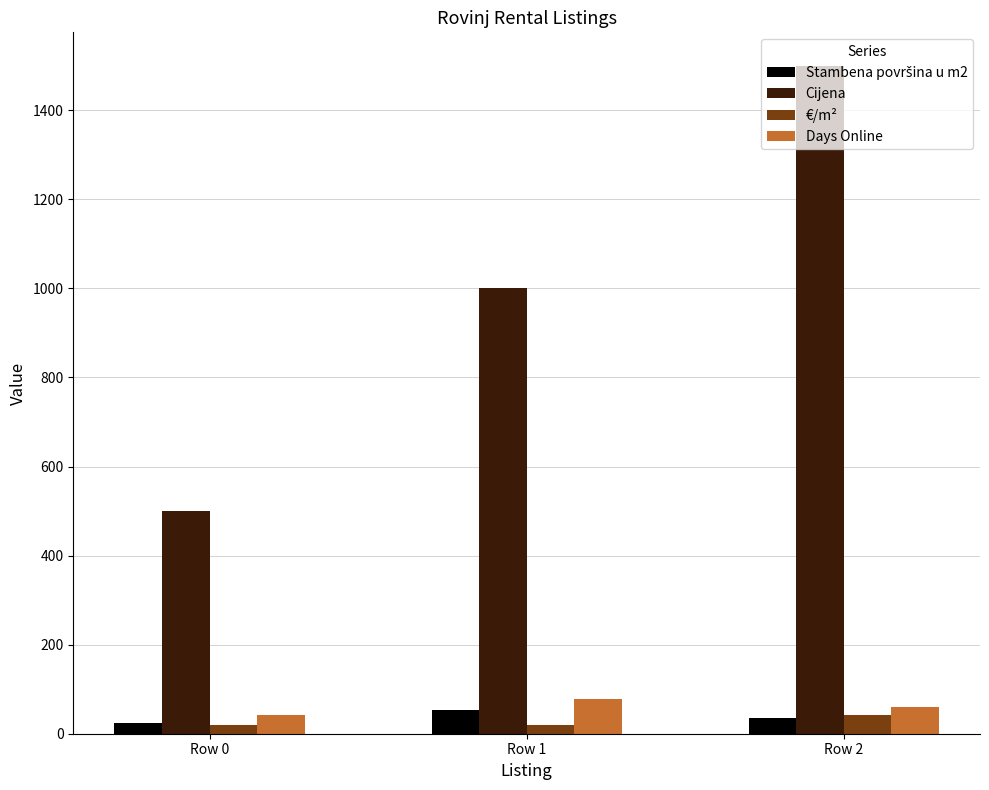

At which category is the sum across all series the highest?

Row 2